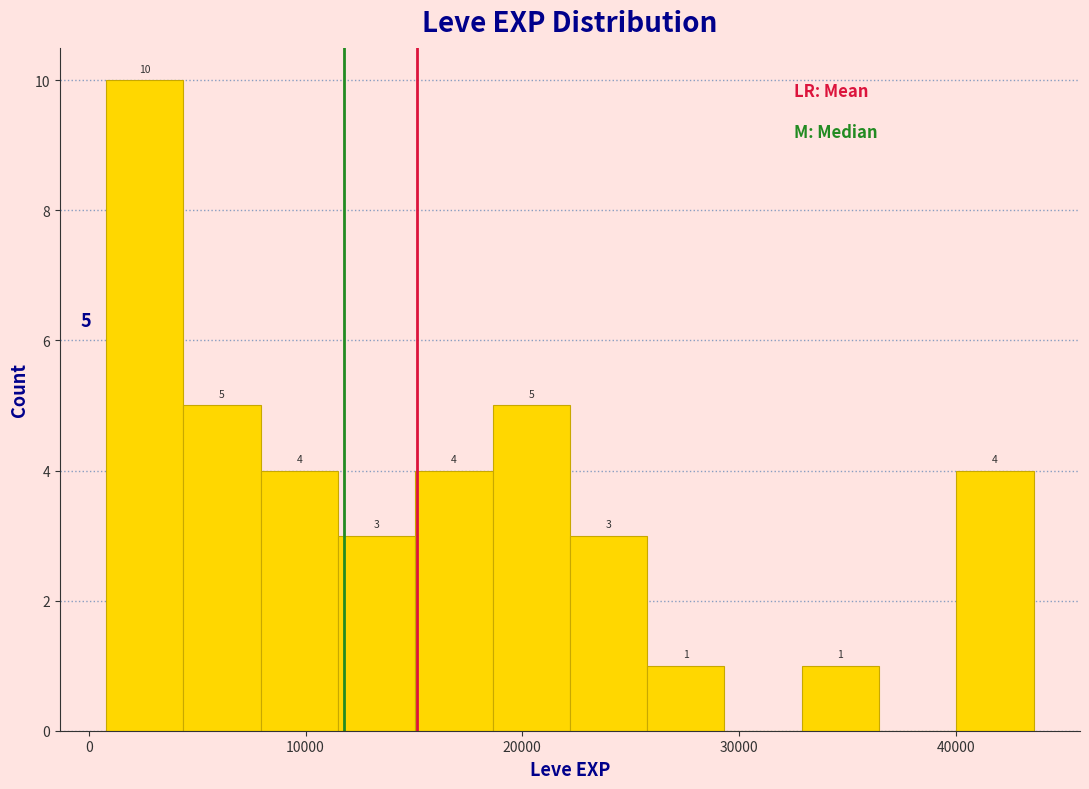

Read against the x-axis, roughly where is the centre of the tallest bar?

3000